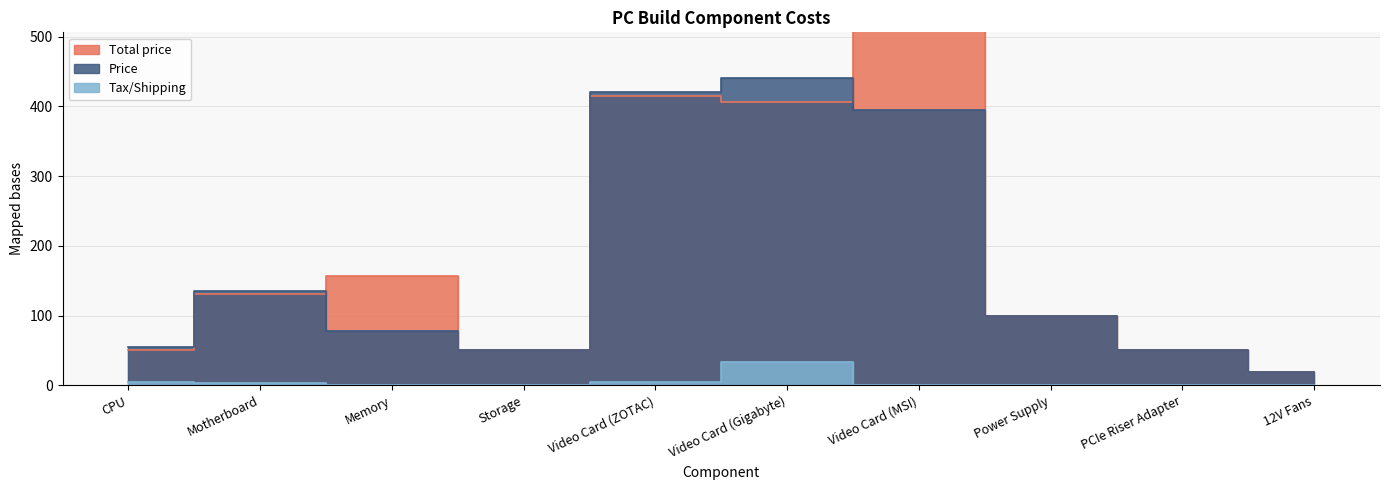

At which label does Total price reach its minimum?

12V Fans